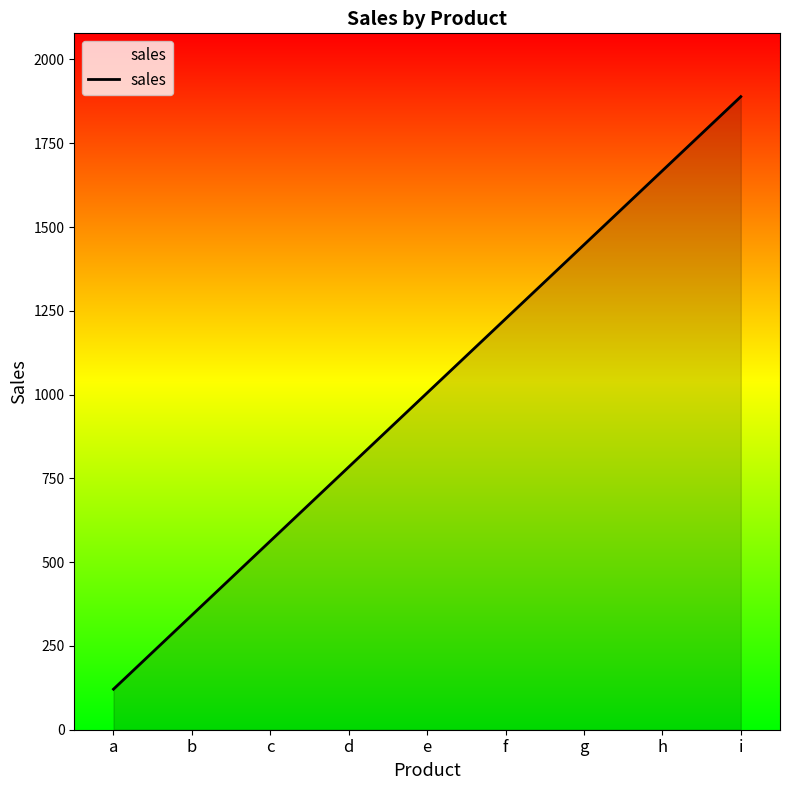

The chart shows a value of 2579 at h. True or false?

False